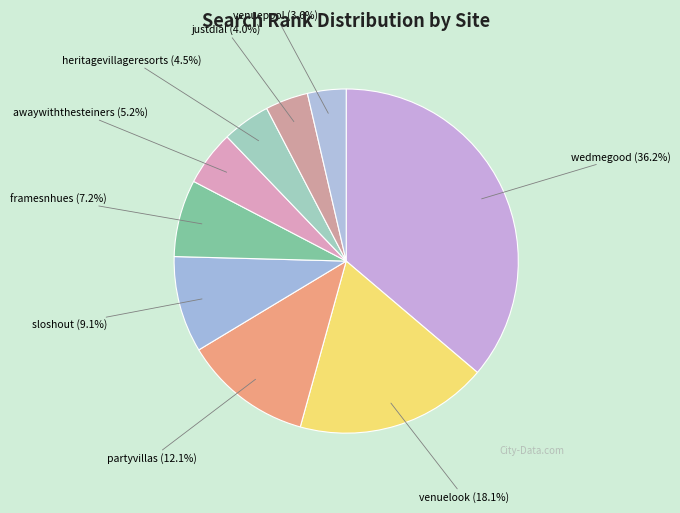

How many segments does this pie chart have?

9